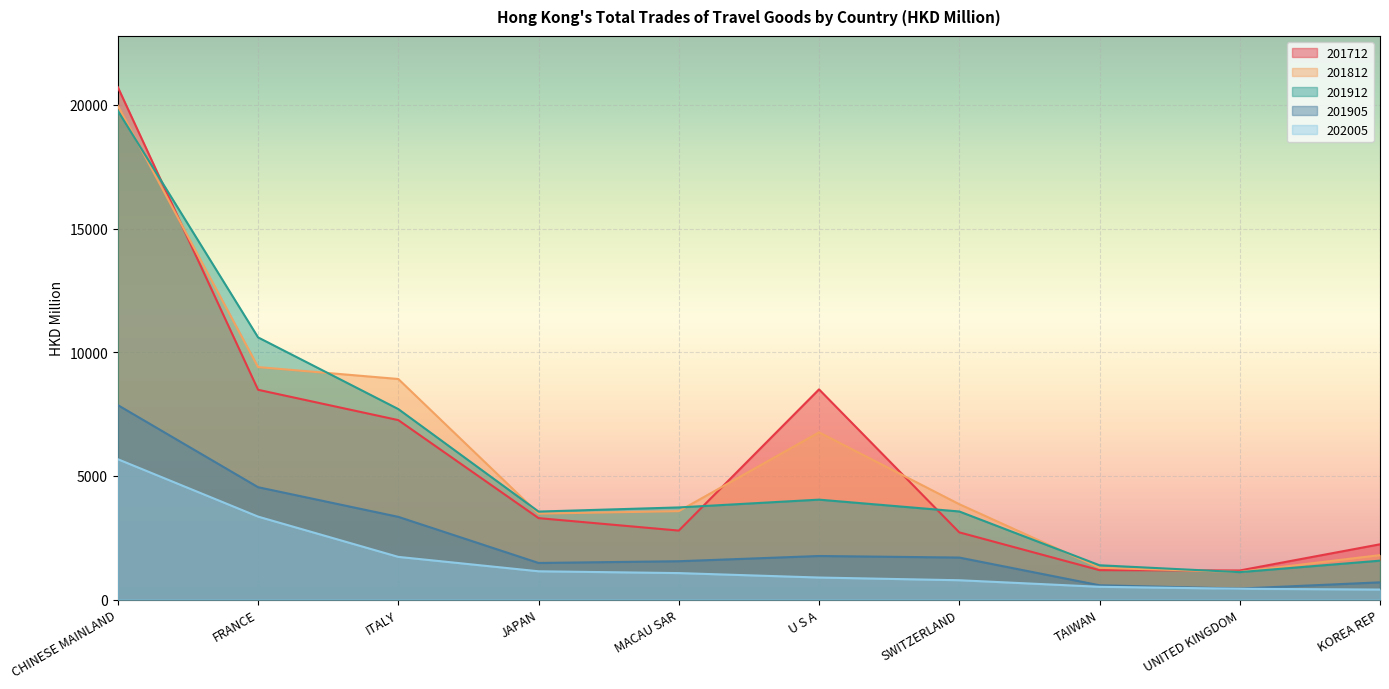

What is the average value of the 201812 series?

6014.4